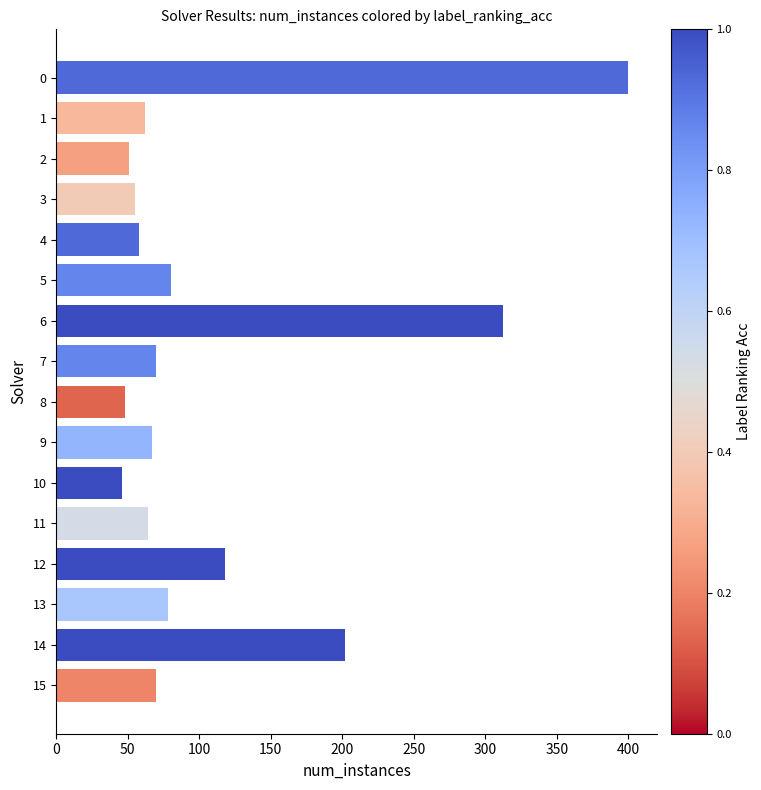

What is the smallest value displayed?

46